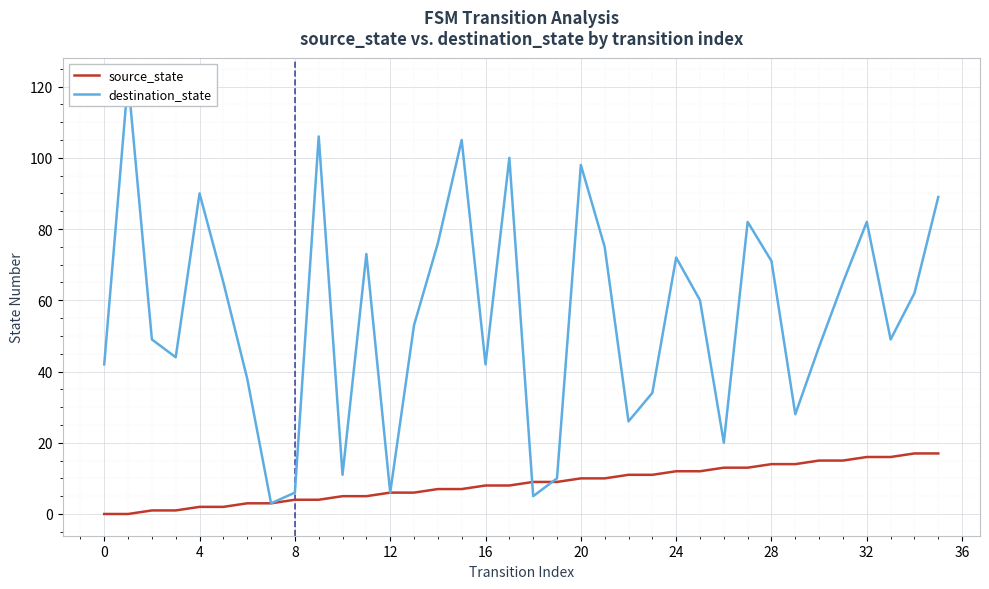

What is the label of the 12th point from the right?

24